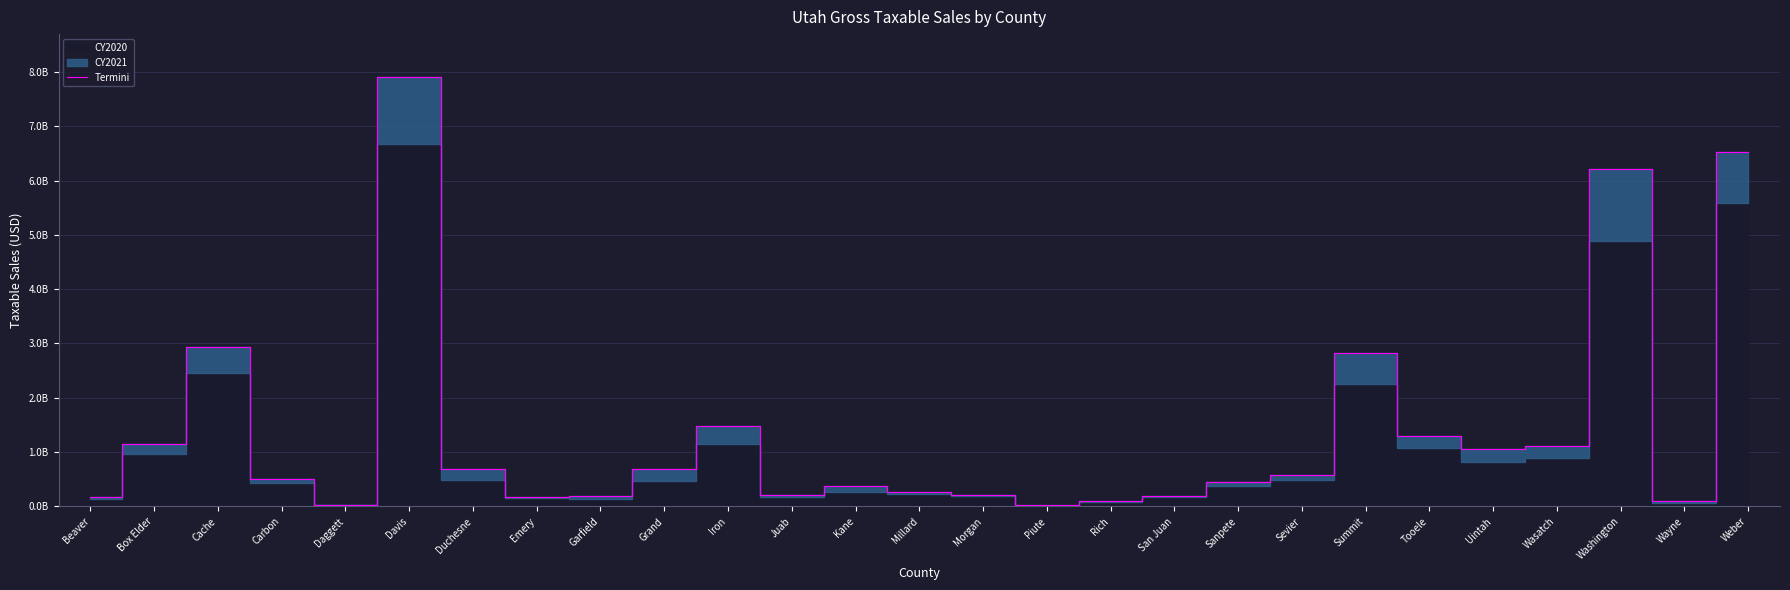

Does the chart have visible grid lines?

Yes